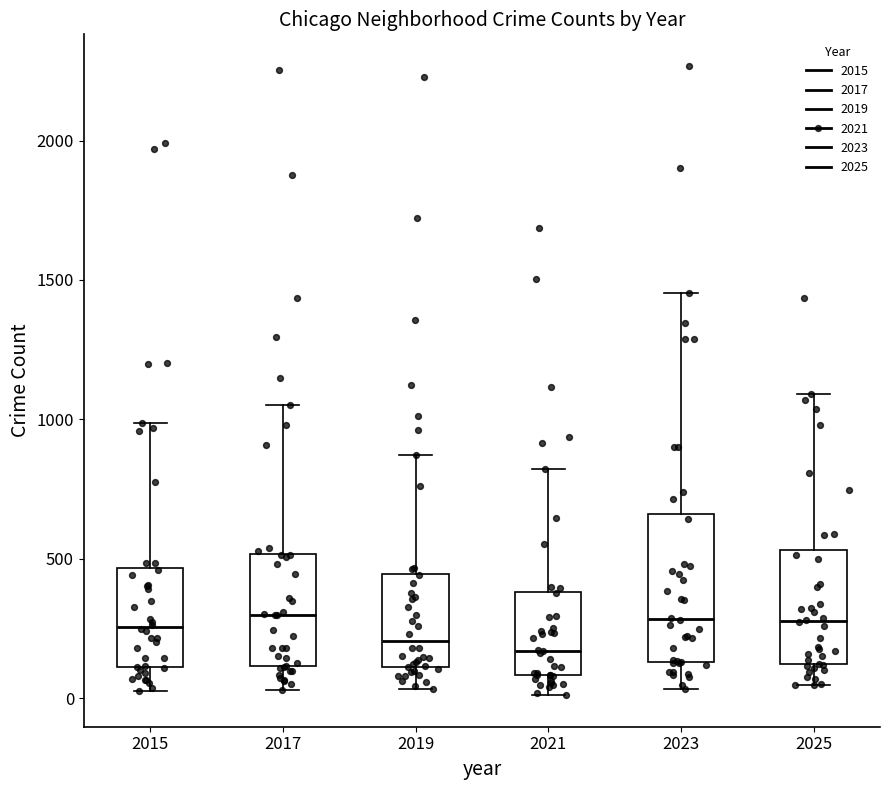

Reading left to right, transcribe this box plot: for each box, give where its median line is, the range the box spans, and where its two whiskers end, as read against the y-axis. The values are not printed on the chart, so give them approximately, as read against the axis.

2015: median 250, box 100 to 450, whiskers 50 to 1000
2017: median 300, box 100 to 500, whiskers 50 to 1050
2019: median 200, box 100 to 450, whiskers 50 to 850
2021: median 150, box 100 to 400, whiskers 0 to 800
2023: median 300, box 150 to 650, whiskers 50 to 1450
2025: median 300, box 100 to 550, whiskers 50 to 1100